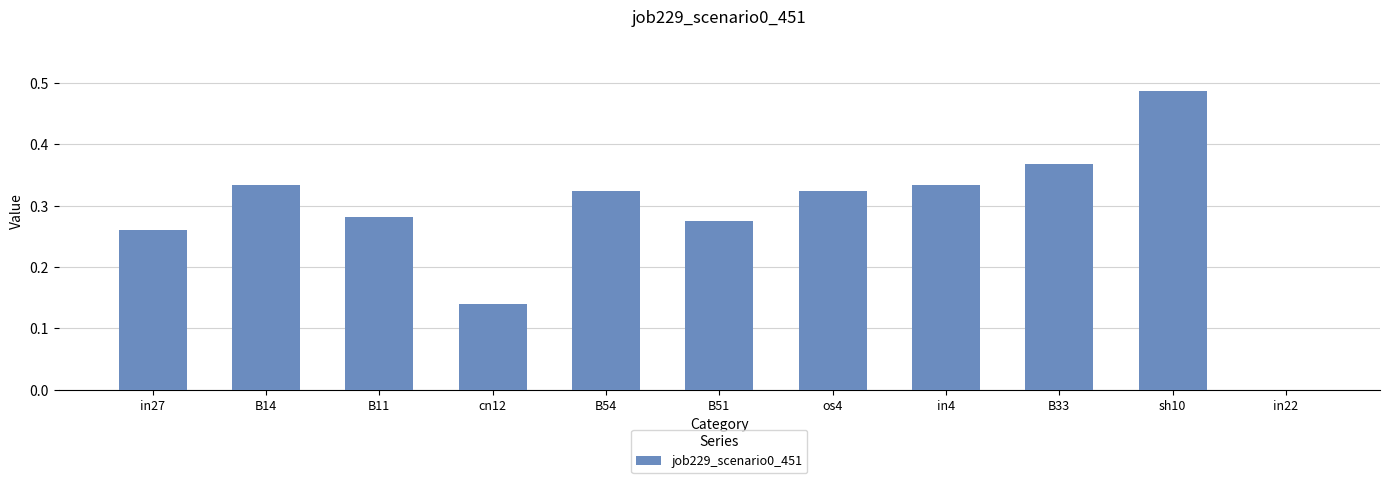

How many categories are shown in the chart?

11